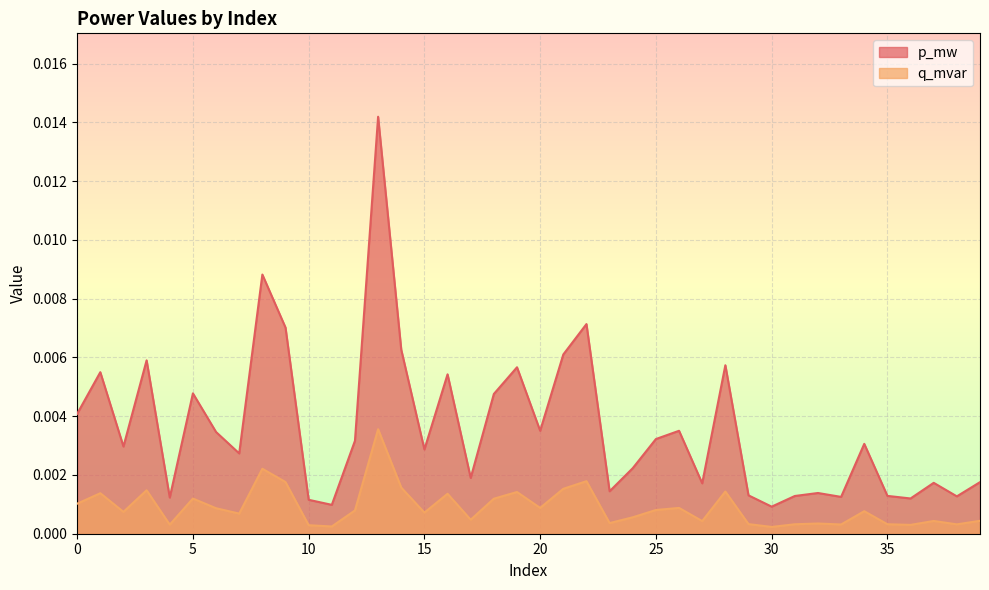

How many interior local valleys does the q_mvar series have?

13